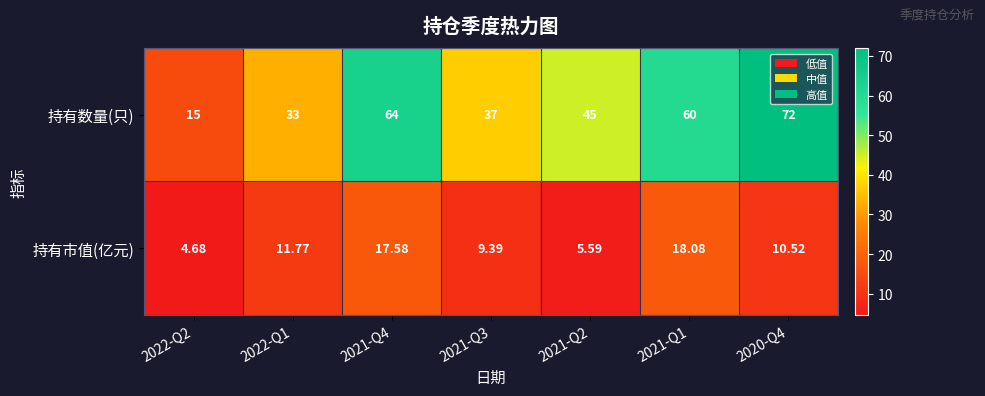

What is the spread (max minus min) of values at 2020-Q4?

61.5